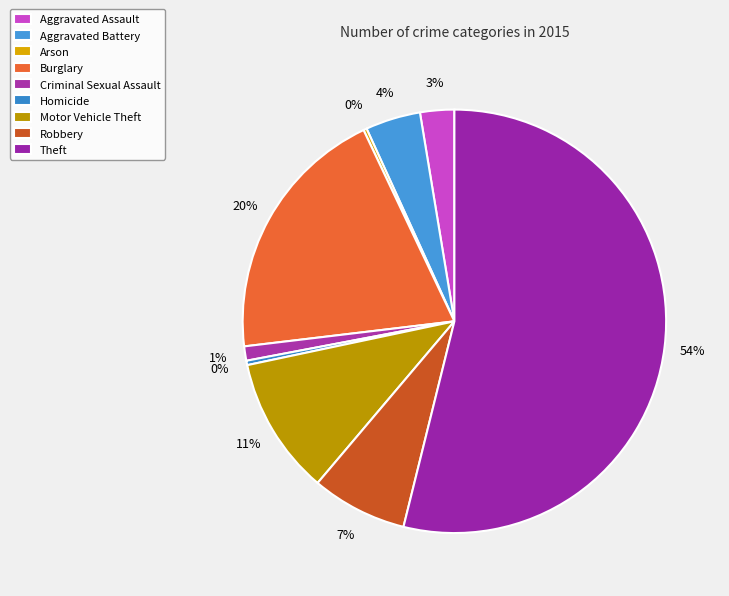

How many segments does this pie chart have?

9